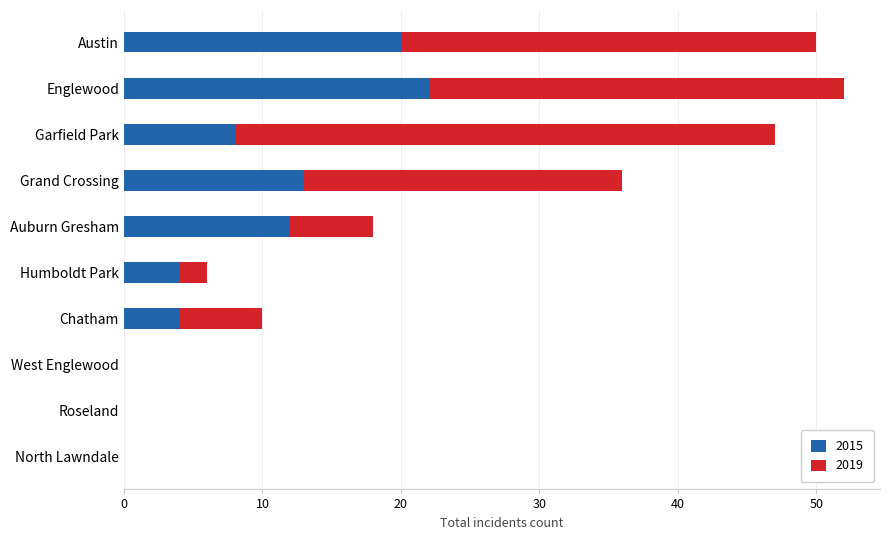

What is the maximum value for 2015?

22